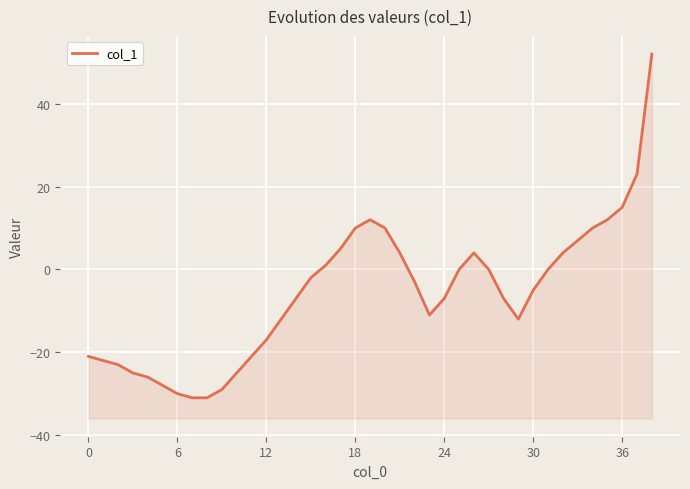

Where is the first local minimum?

23